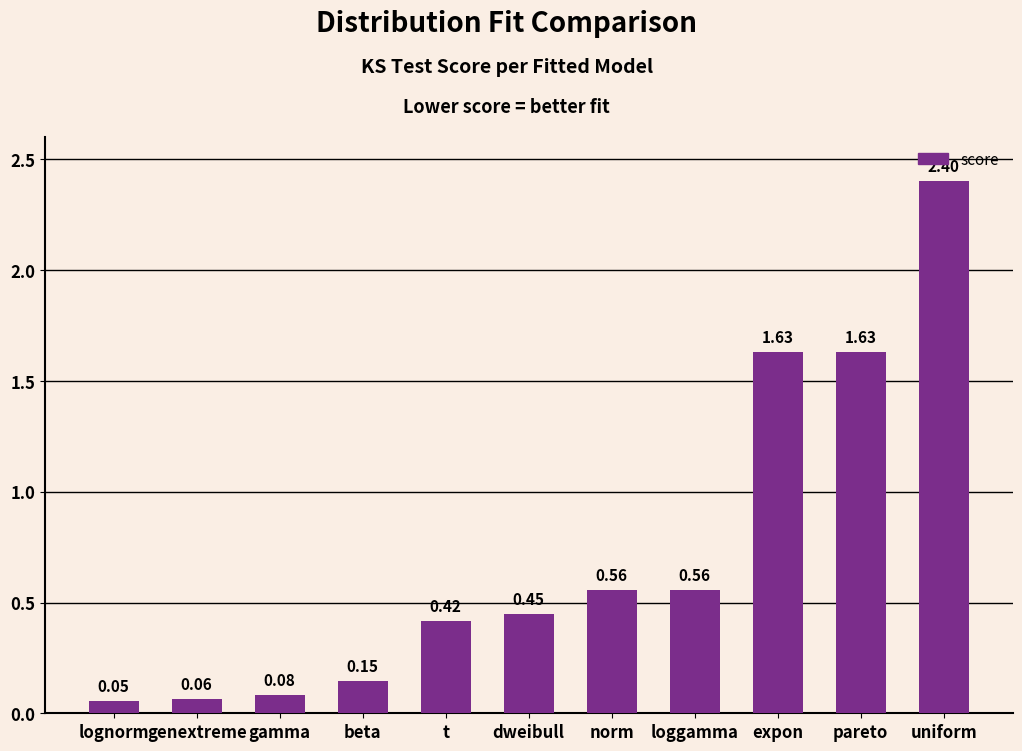

Between dweibull and beta, which is larger?

dweibull